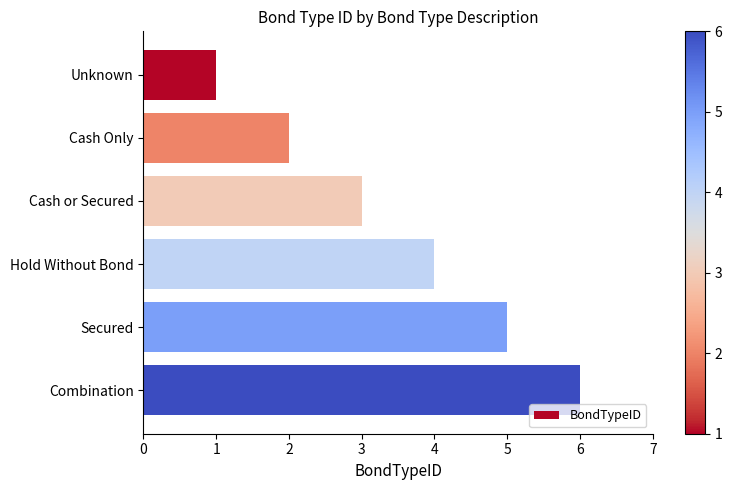

True or false: the data shows 5 at Secured.

True